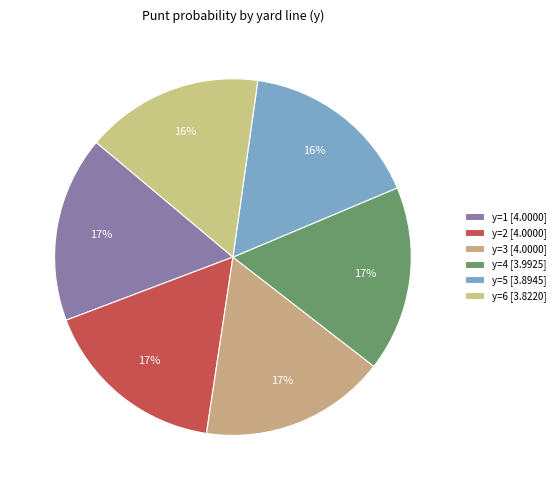

How many slices are in this pie chart?

6